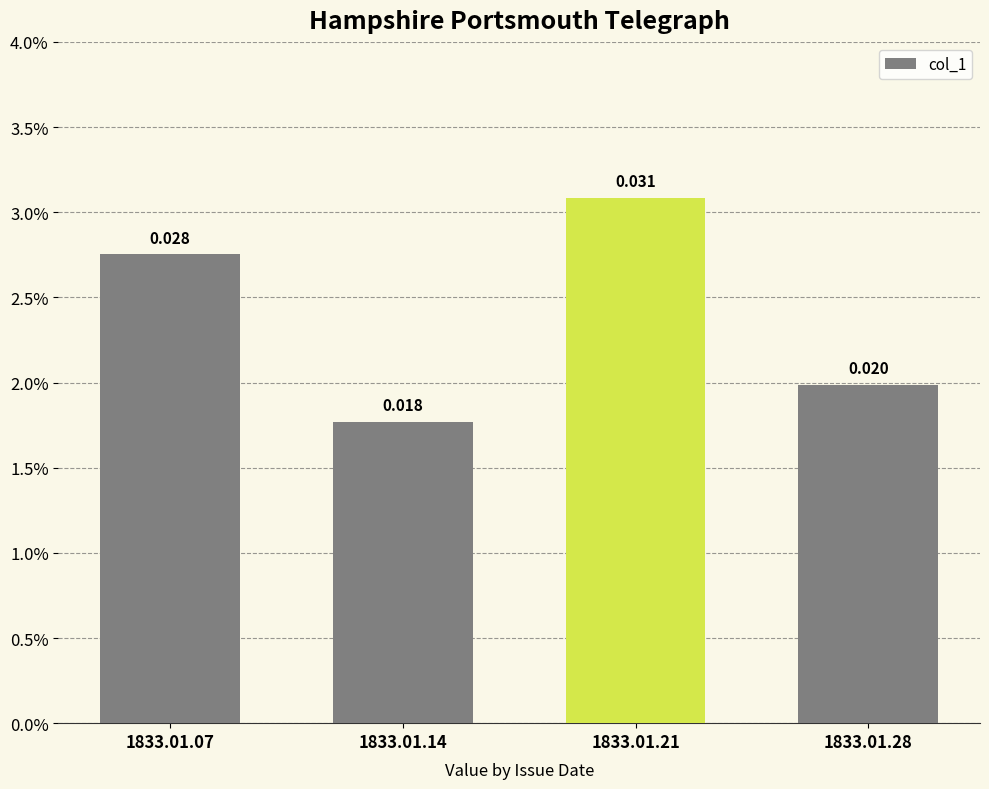

At which category does the chart reach its peak across all series?

1833.01.21